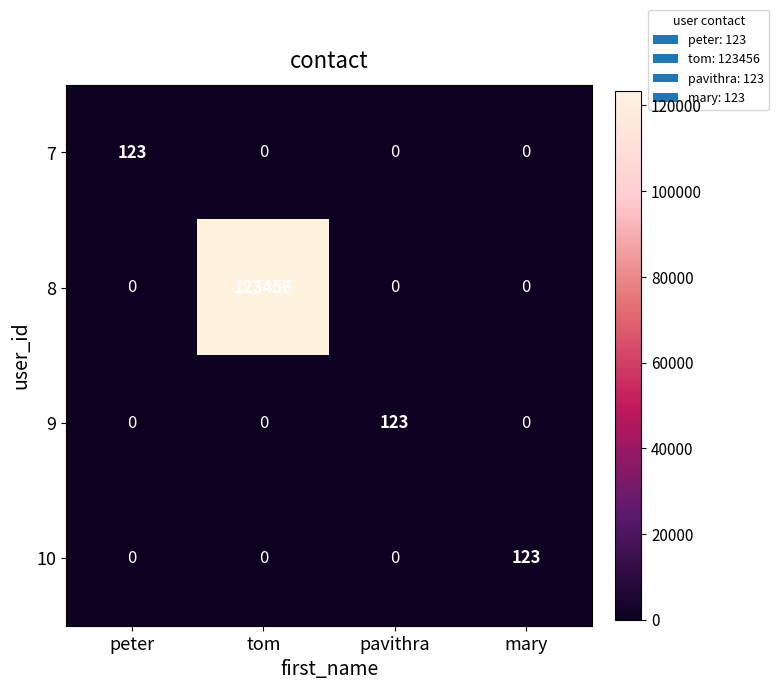

Count the 10 values in the range 0 to 123.

4